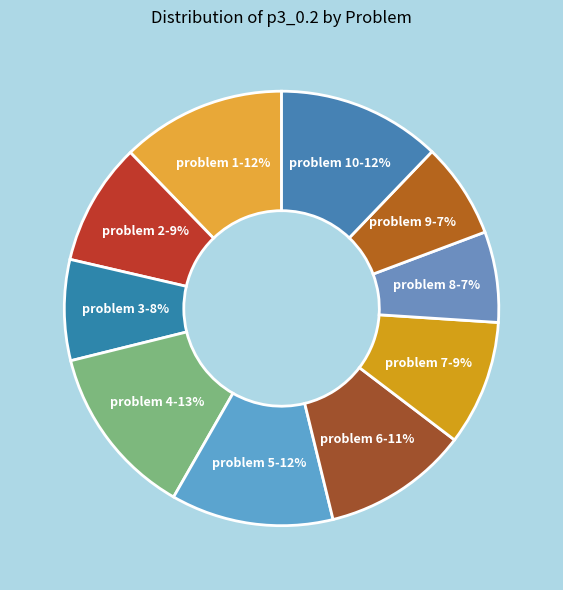

To the nearest percent, what is the combined percentage of problem 1 and problem 2?

21%